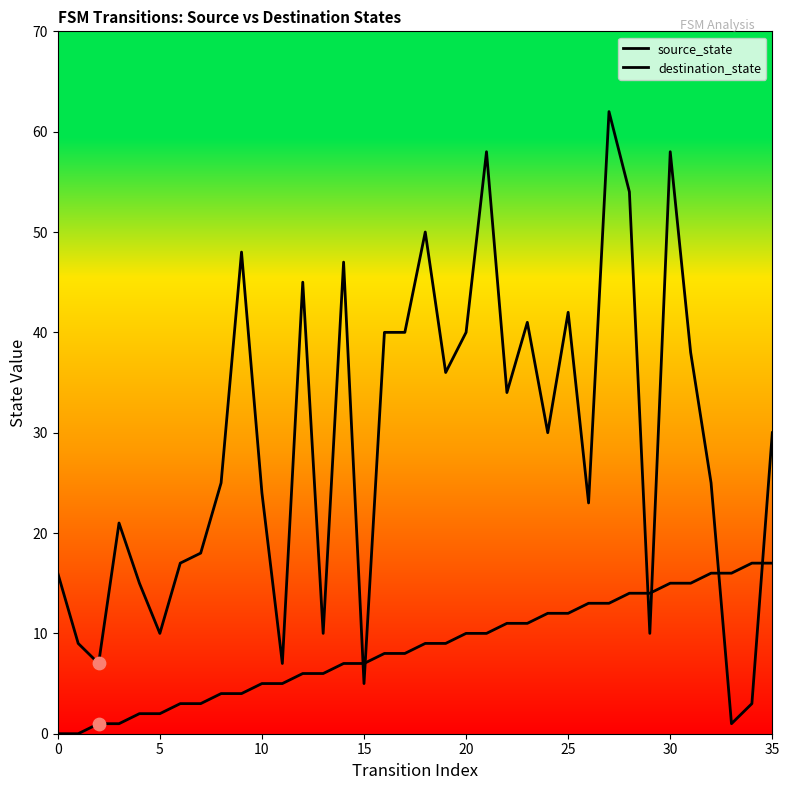

Which series contains the highest Y value?

destination_state